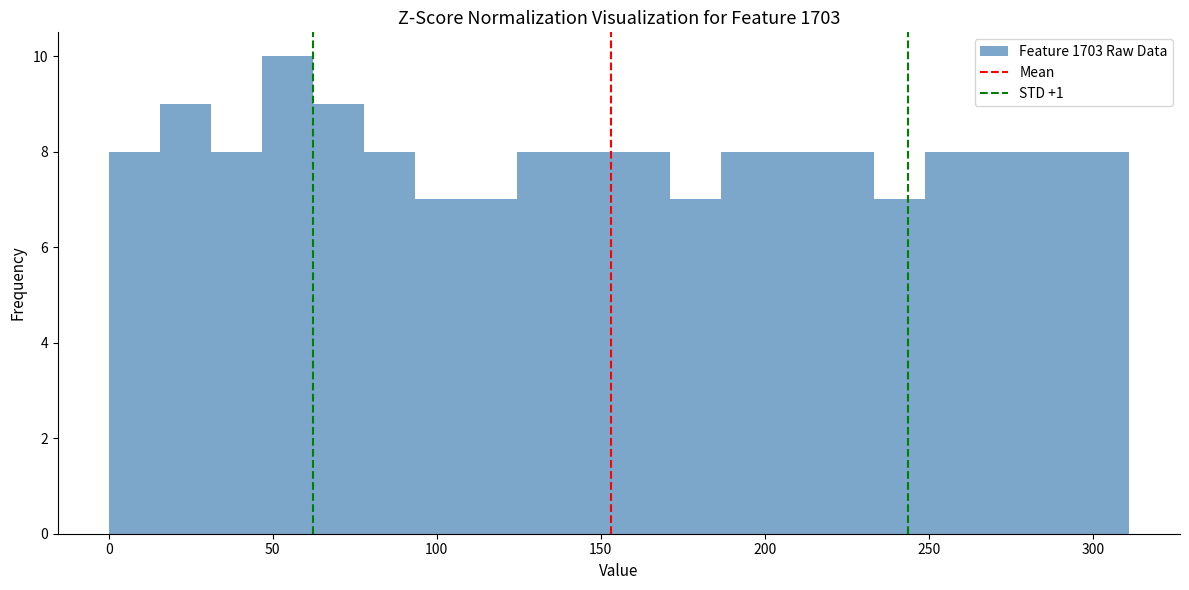

Read against the x-axis, roughly where is the centre of the tallest bar?

55